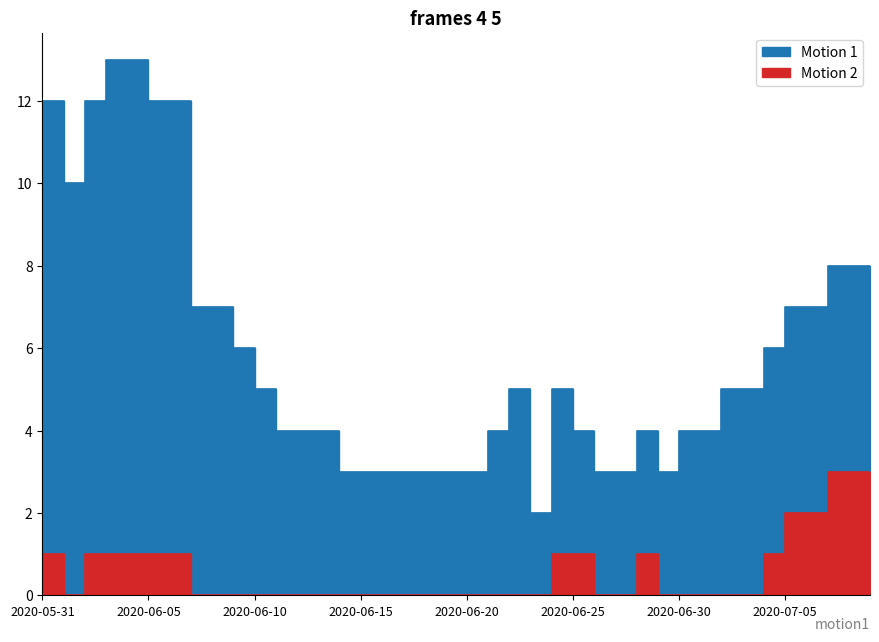

Rank the categories by CH value from highest to lowest.

2020-06-04, 2020-06-05, 2020-05-31, 2020-06-01, 2020-06-03, 2020-06-06, 2020-06-07, 2020-06-02, 2020-07-08, 2020-07-09, 2020-06-08, 2020-06-09, 2020-07-06, 2020-07-07, 2020-06-10, 2020-07-05, 2020-06-11, 2020-06-23, 2020-06-25, 2020-07-03, 2020-07-04, 2020-06-12, 2020-06-13, 2020-06-14, 2020-06-22, 2020-06-26, 2020-06-29, 2020-07-01, 2020-07-02, 2020-06-15, 2020-06-16, 2020-06-17, 2020-06-18, 2020-06-19, 2020-06-20, 2020-06-21, 2020-06-27, 2020-06-28, 2020-06-30, 2020-06-24